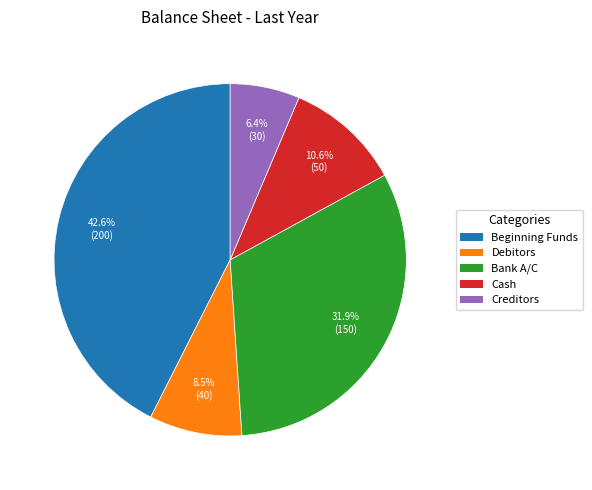

Is there any slice that represents more than half of the pie?

No